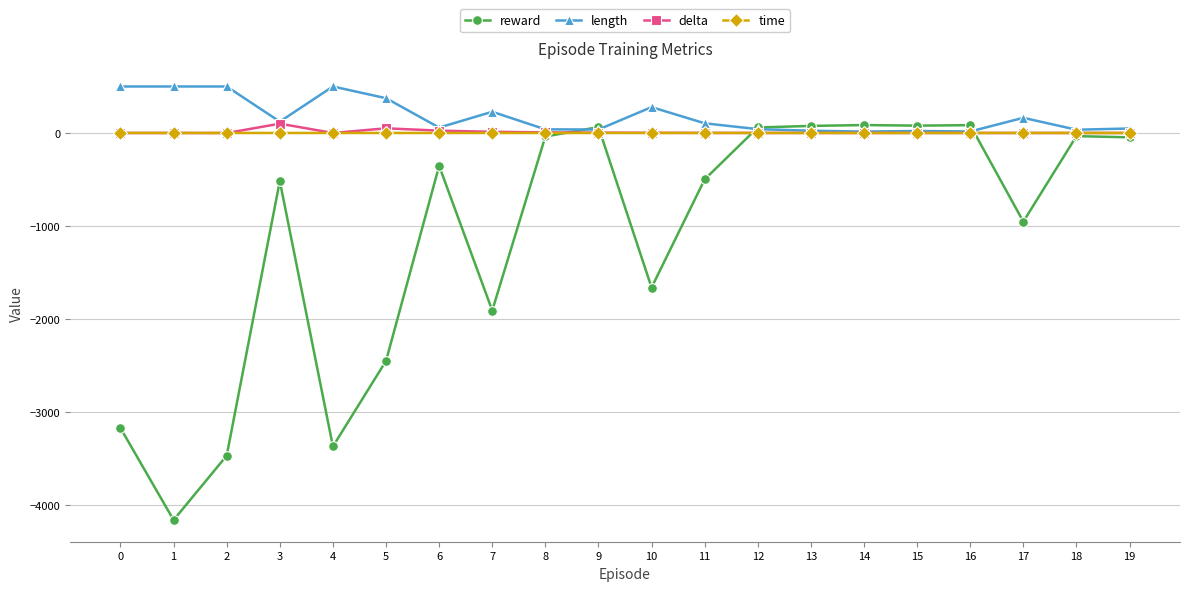

True or false: reward has more than 2 interior local peaks.

True